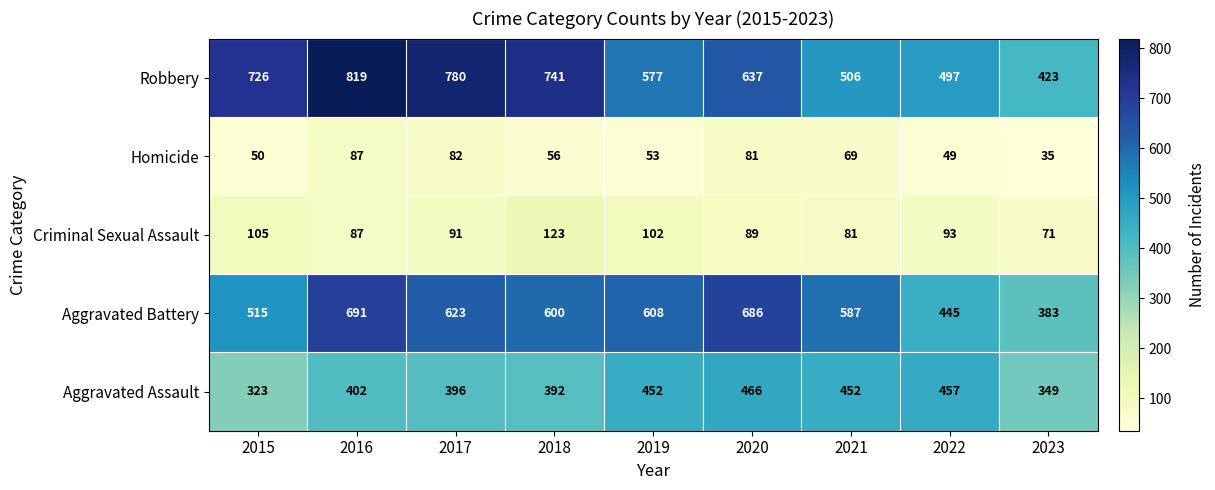

How many data points in Homicide are less than 56?

4